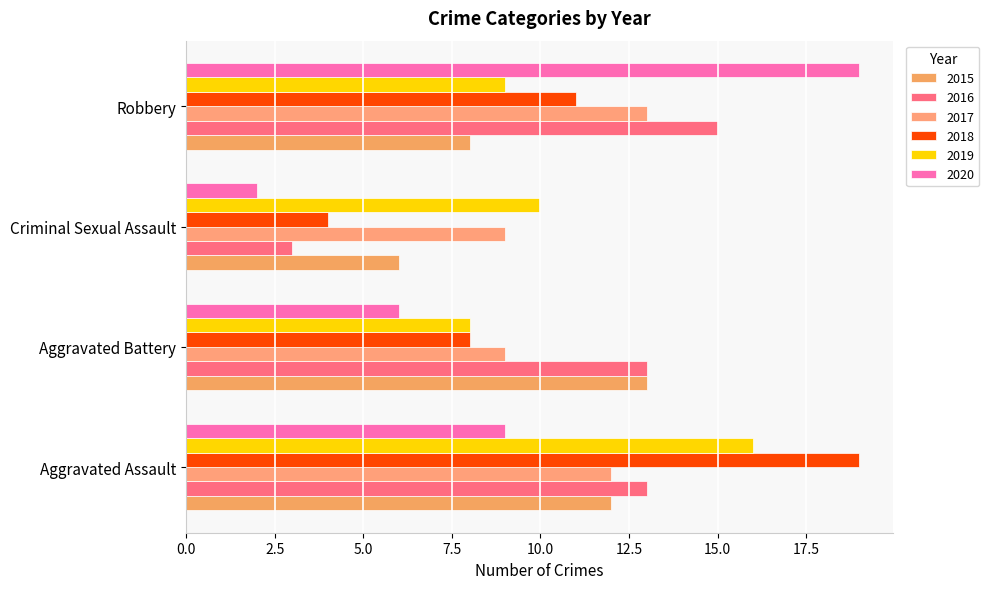

The value of 2016 at Criminal Sexual Assault is 3. True or false?

True